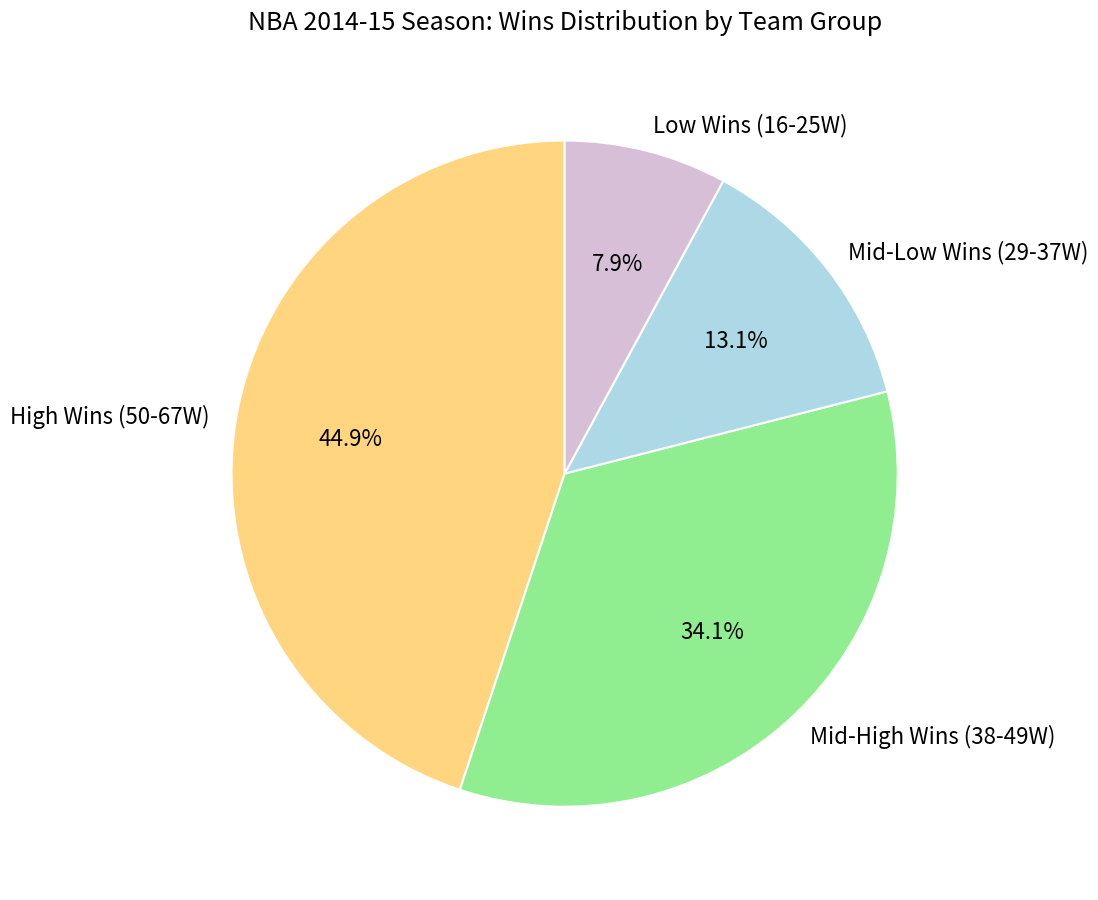

Combined, what portion of the pie is Mid-Low Wins (29-37W) and High Wins (50-67W)?

58.0%